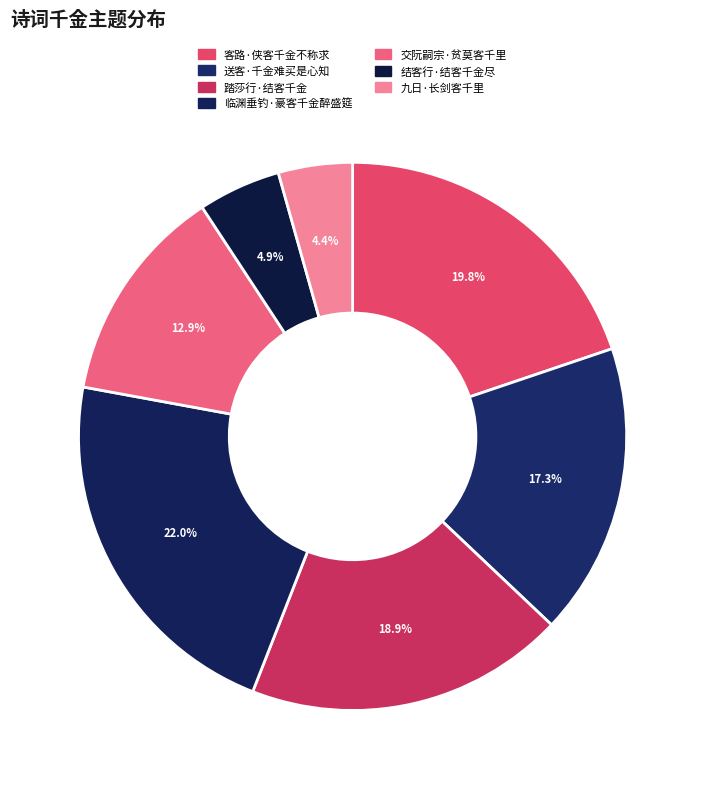

Which slice is the smallest?

九日·长剑客千里